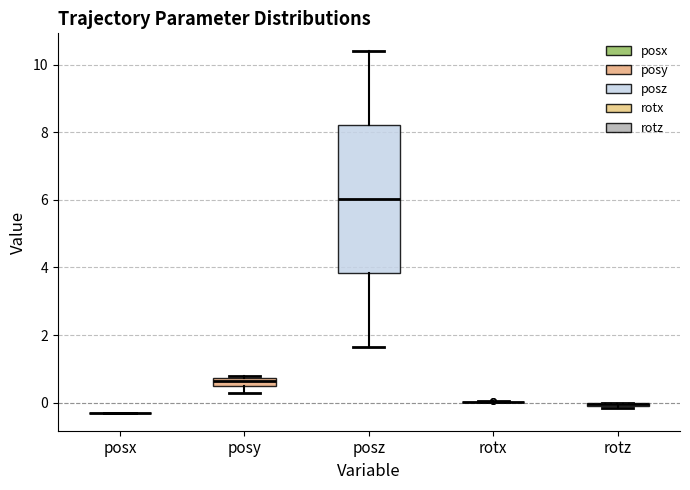

Comparing the boxes themselves (not the whiskers), which one is the tallest?

posz